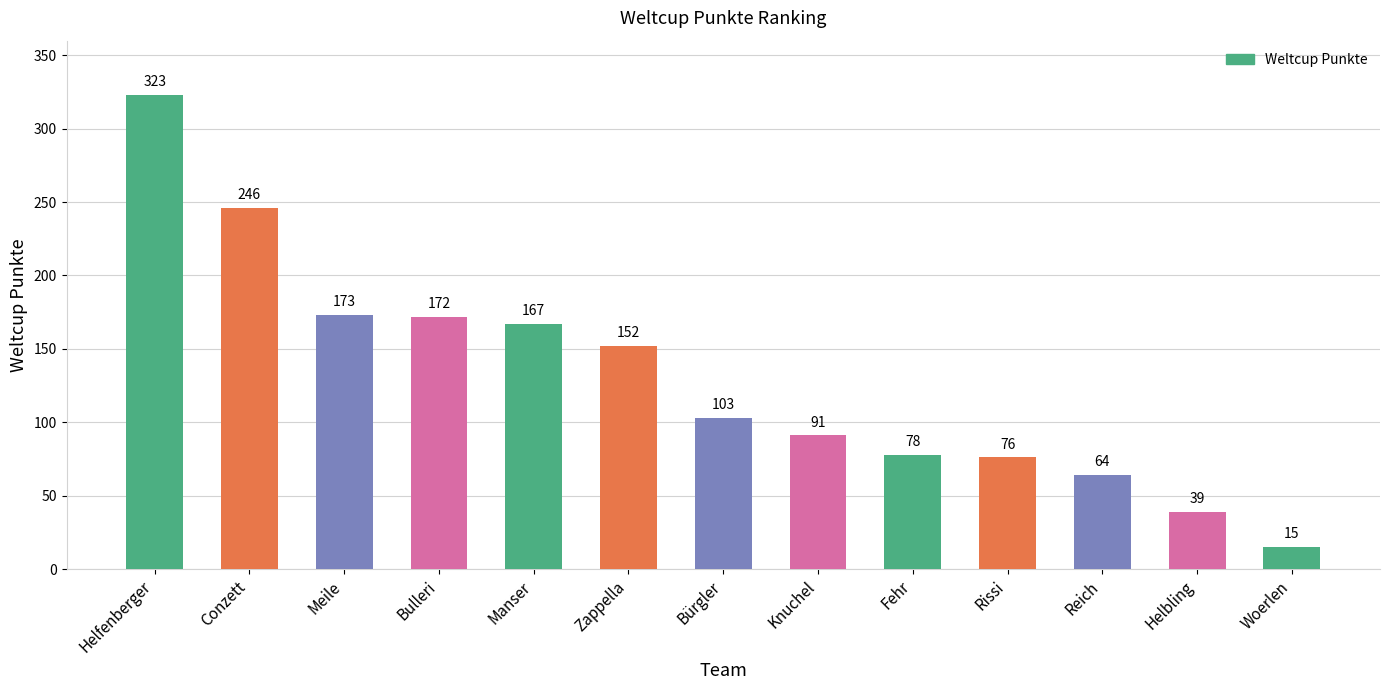

What is the label of the 3rd bar from the left?

Meile